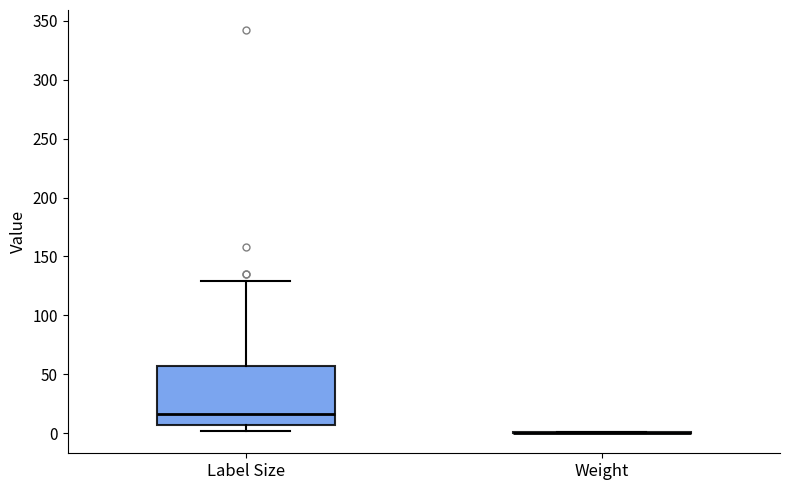

Reading left to right, read every box against the y-axis: the position of its median line, the range the box covers, and the ends of its whiskers. The values are not printed on the chart, so give them approximately, as read against the axis.

Label Size: median 15, box 5 to 55, whiskers 0 to 130
Weight: box collapsed to a line at 0, whiskers 0 to 0